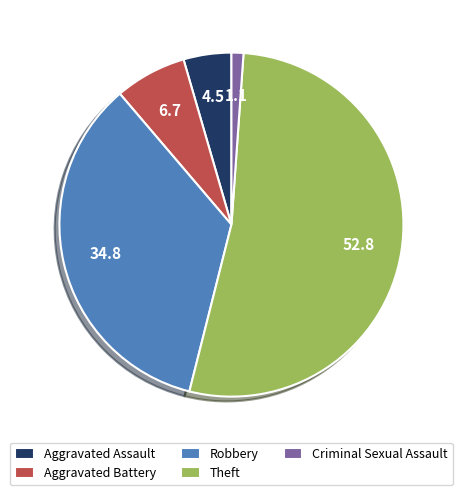

Do Aggravated Battery and Aggravated Assault together represent more than half of the pie?

No